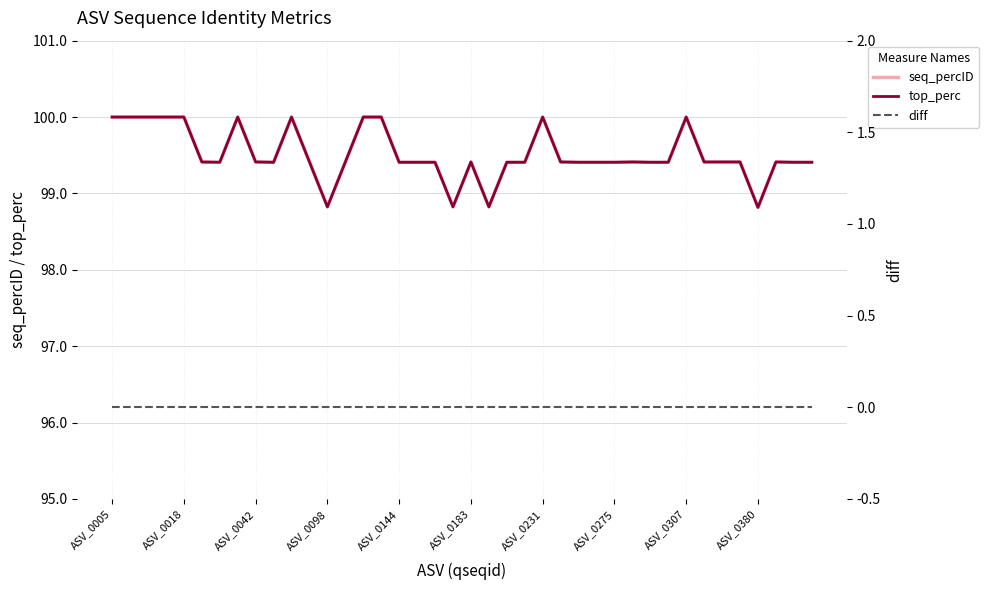

Between ASV_0183 and 25, which series saw the biggest shift?

seq_percID